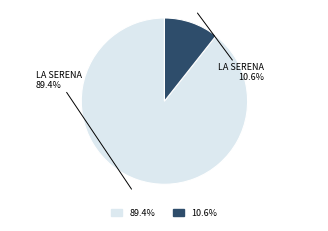

Is there any slice that represents more than half of the pie?

Yes